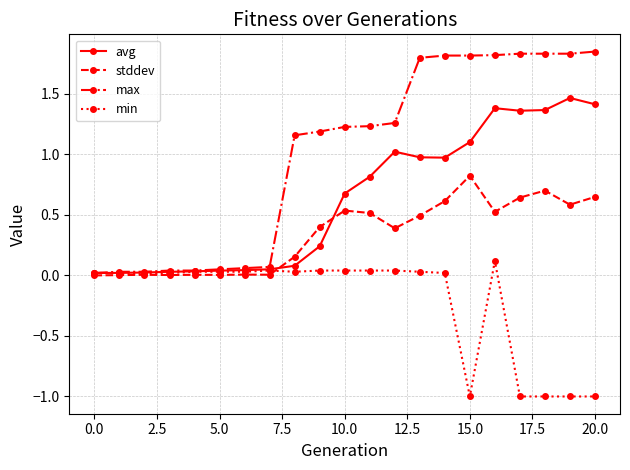

What are all the series names shown in the legend?

avg, stddev, max, min